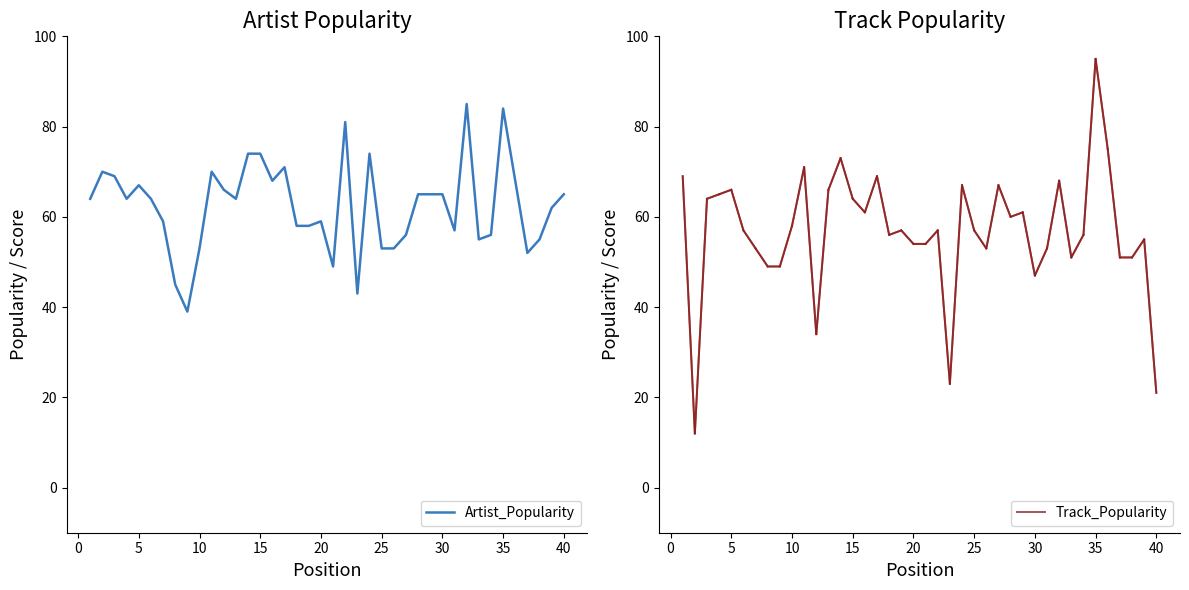

Between 25 and 11, which is larger?

11